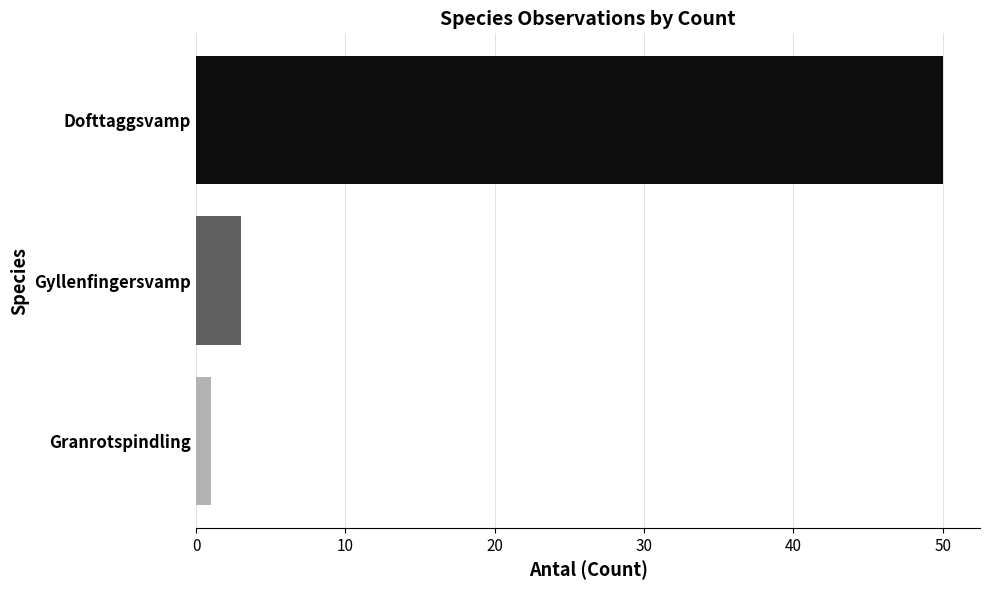

What is the greatest value displayed?

50